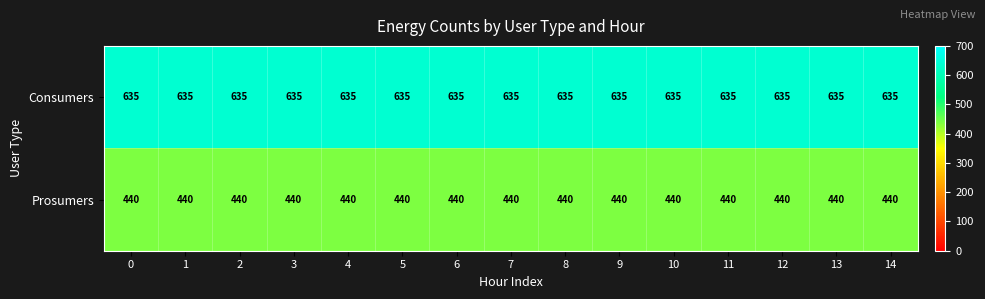

Which series has the largest total across all categories?

Consumers